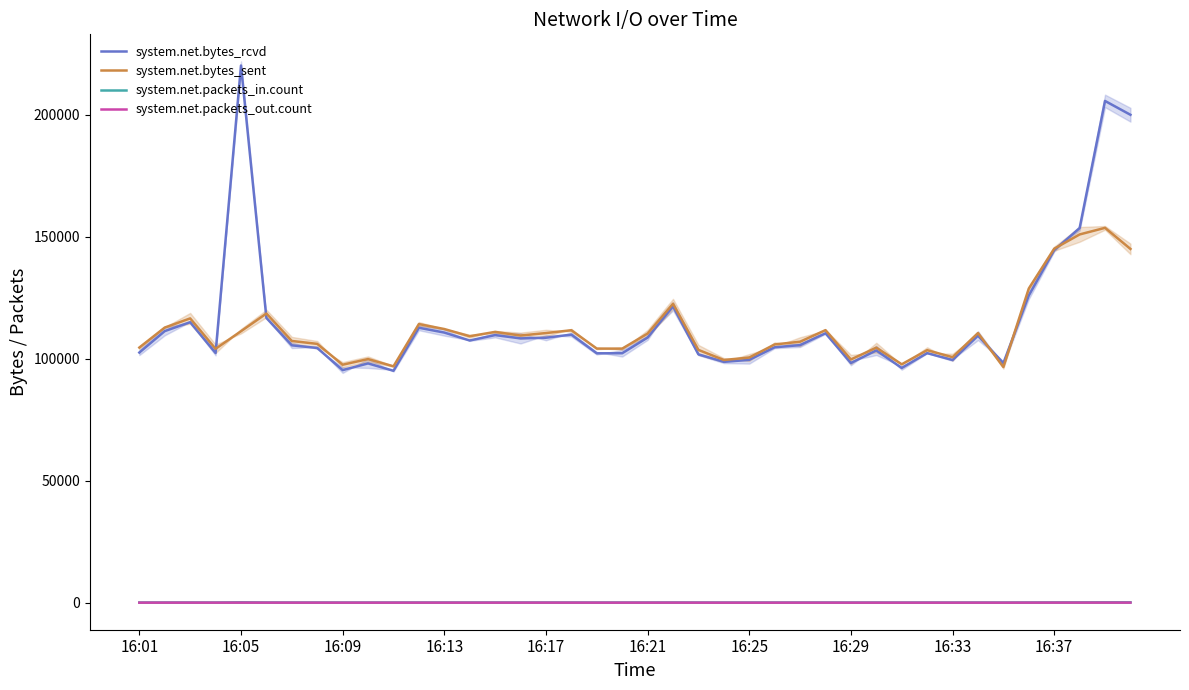

What position from the left is 34?

35